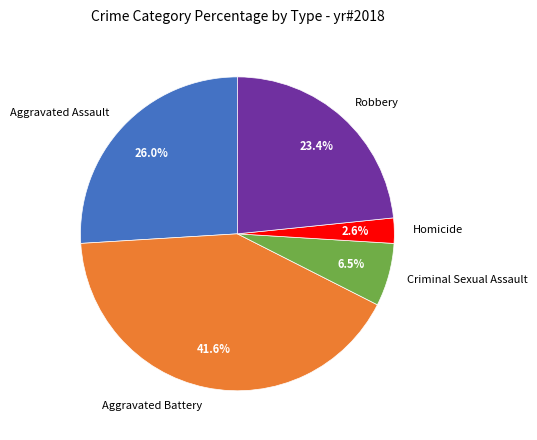

To the nearest percent, what portion does Homicide represent?

3%